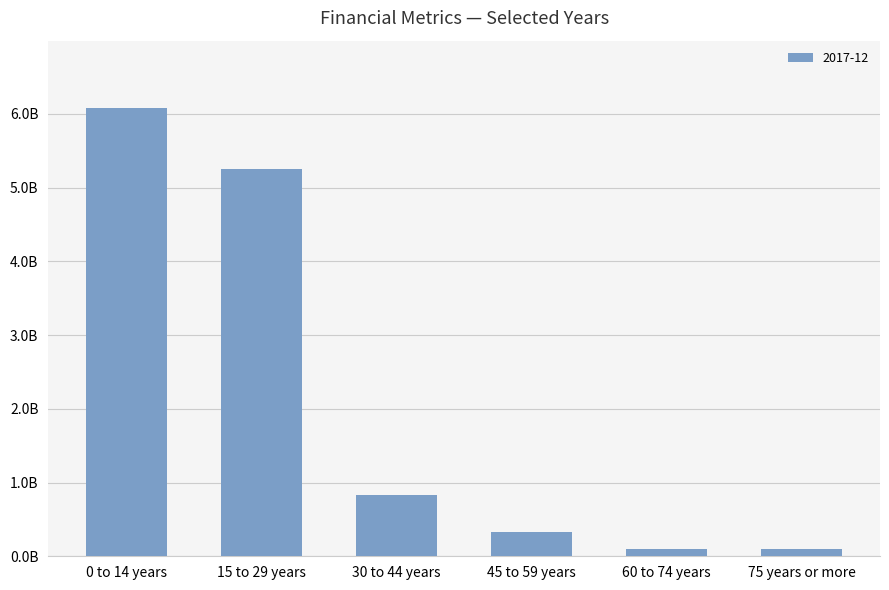

Are the bars horizontal?

No